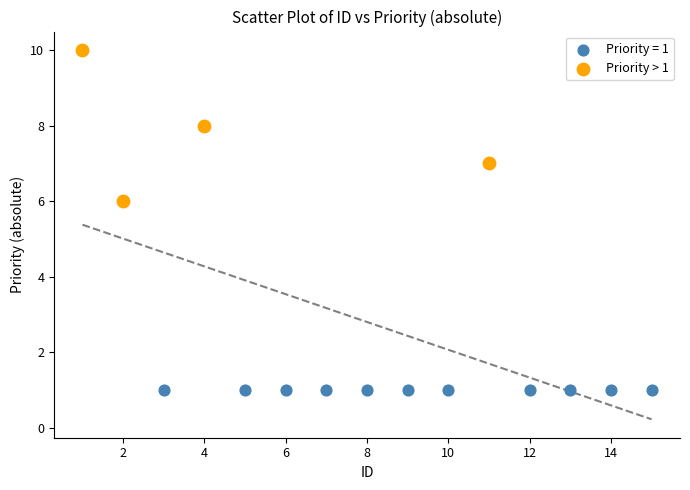

Which series reaches the minimum Y coordinate?

Priority = 1